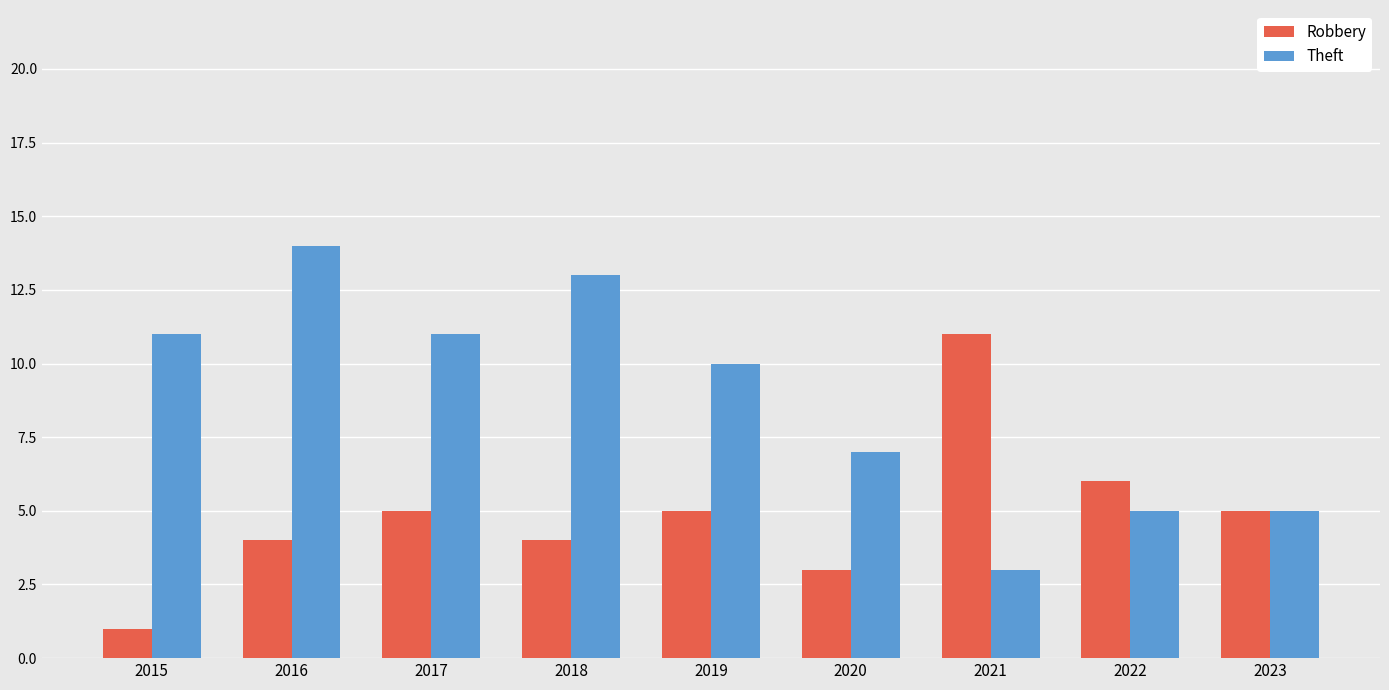

How many bars are there in total?

18